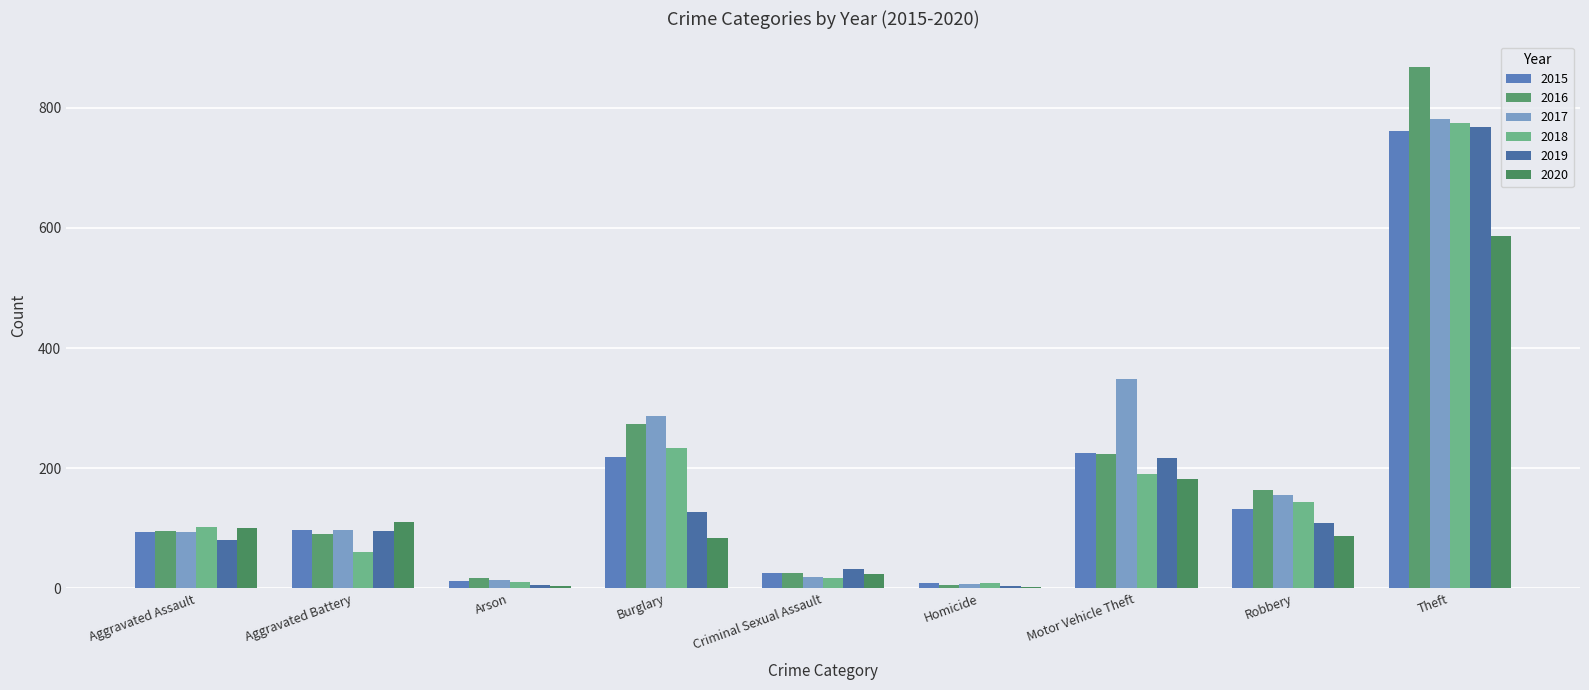

Count the number of data series in this chart.

6